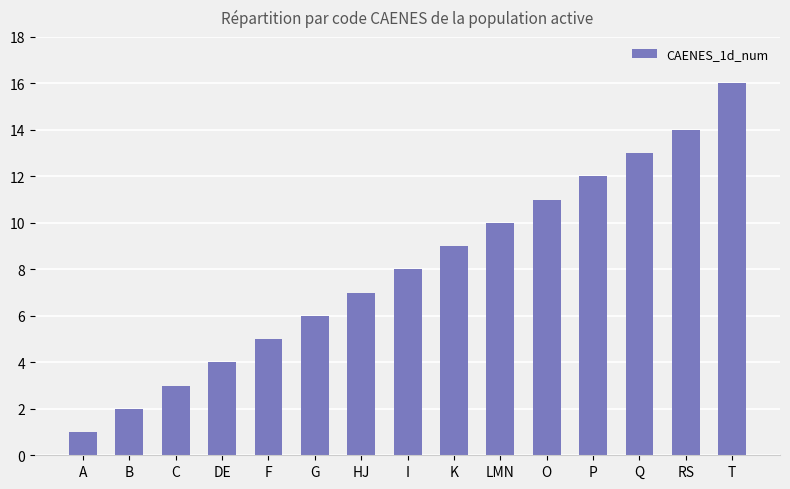

Does the chart contain stacked bars?

No